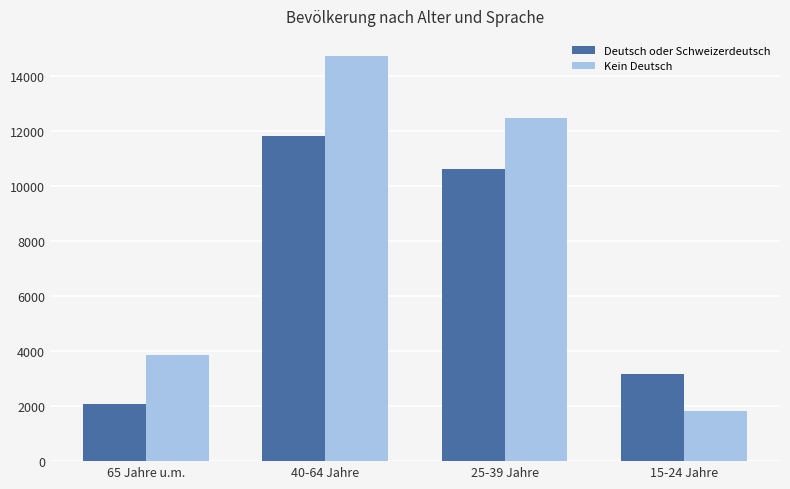

Which series has the largest total across all categories?

Kein Deutsch